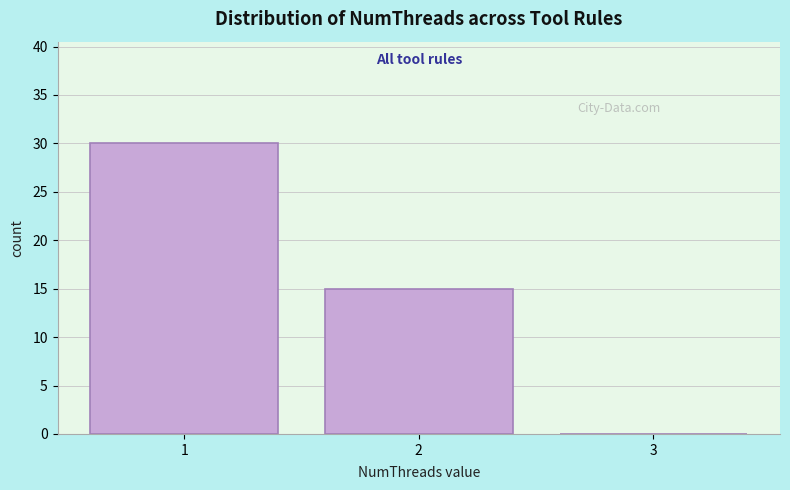

Over which range of the x-axis is the bar tallest?

0.5 to 1.5